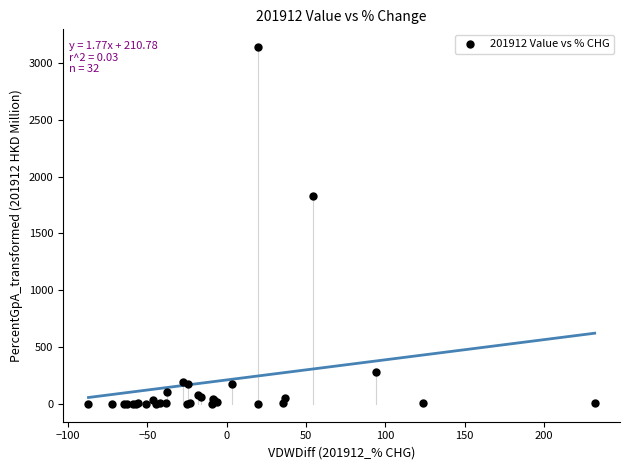

What Y value in the scatter plot is closest to 1569?

1831.4